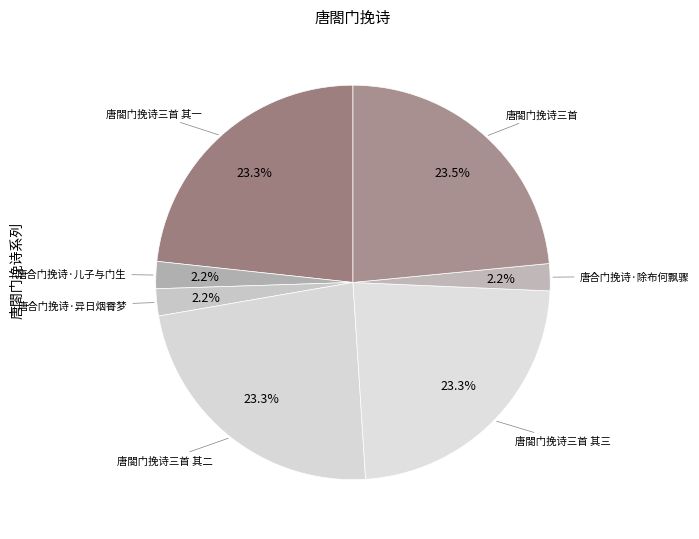

Count the number of slices in the pie.

7